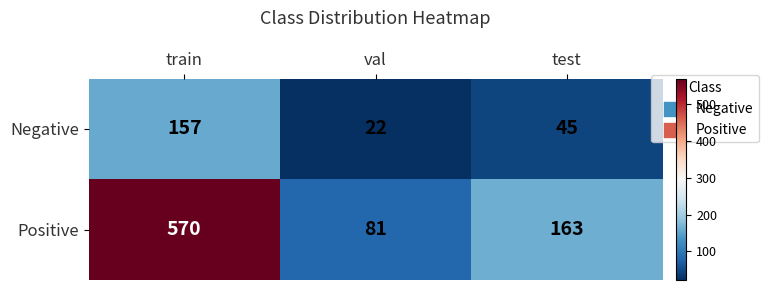

Reading left to right, what are all the values shown in this chart?

Negative: train=157	val=22	test=45
Positive: train=570	val=81	test=163